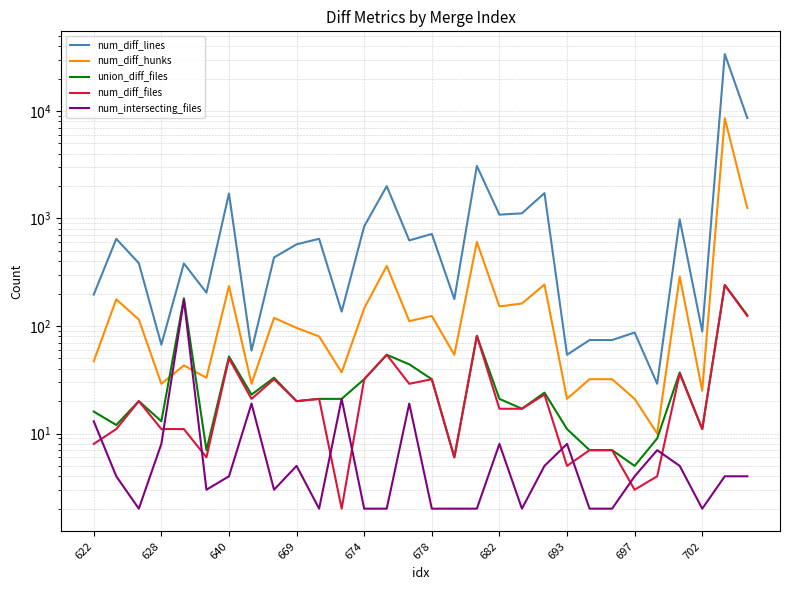

Read the num_intersecting_files value at 14.

19